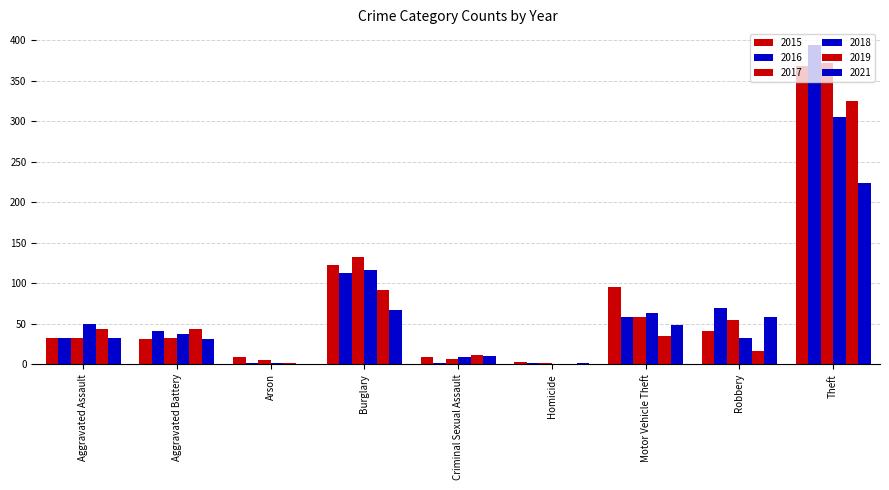

At which label is 2015 closest to 186?

Burglary